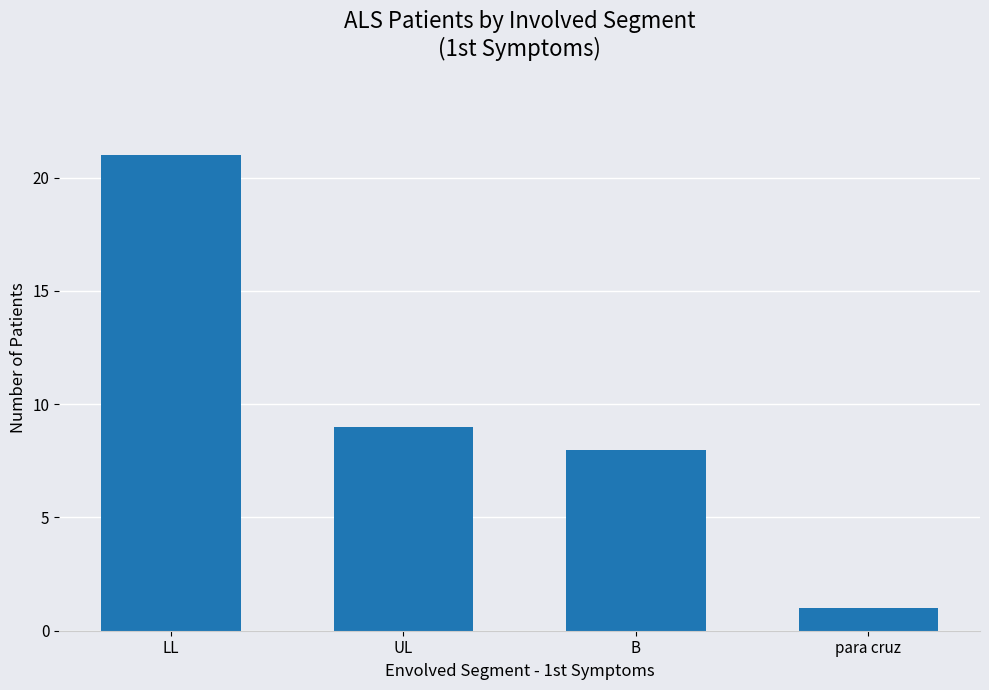

What is the label of the 3rd bar from the right?

UL